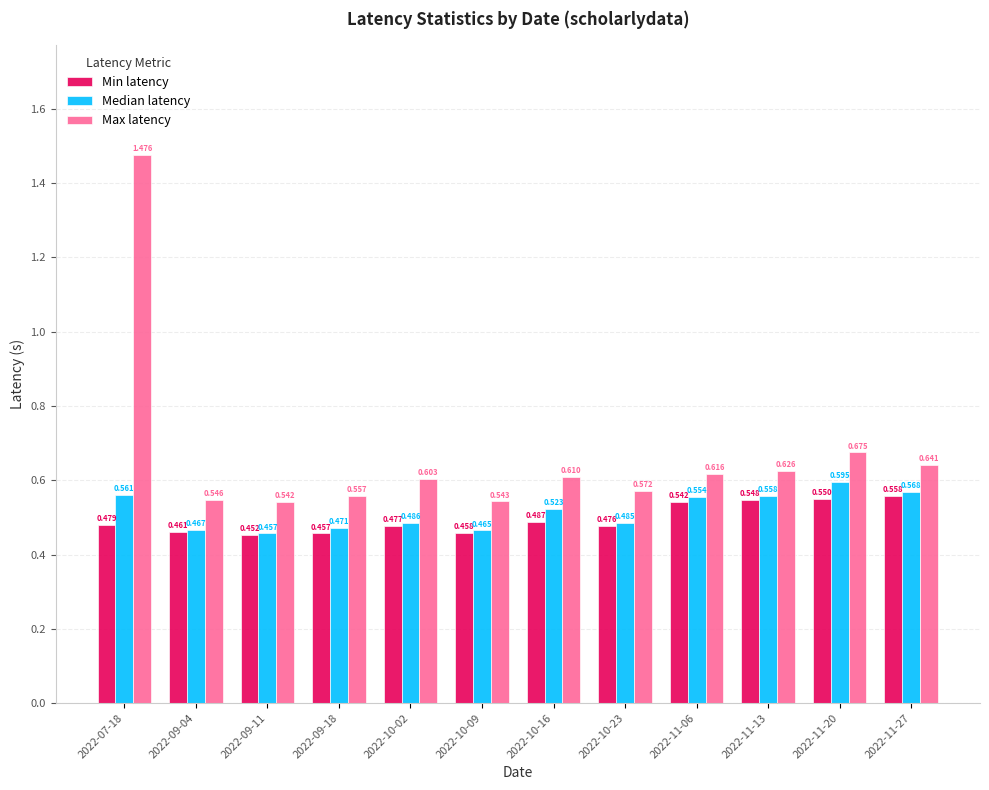

What position from the left is 2022-10-23?

8